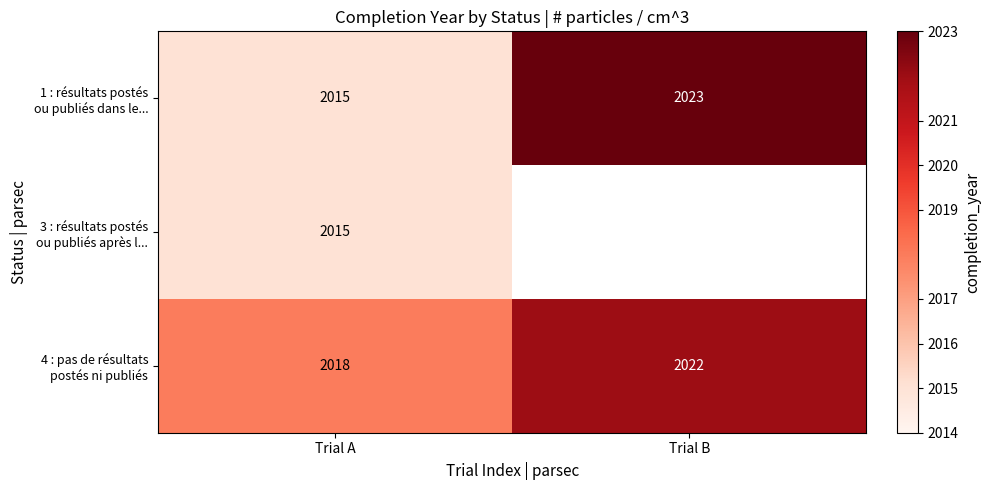

What is the total value across all series at Trial A?

6048